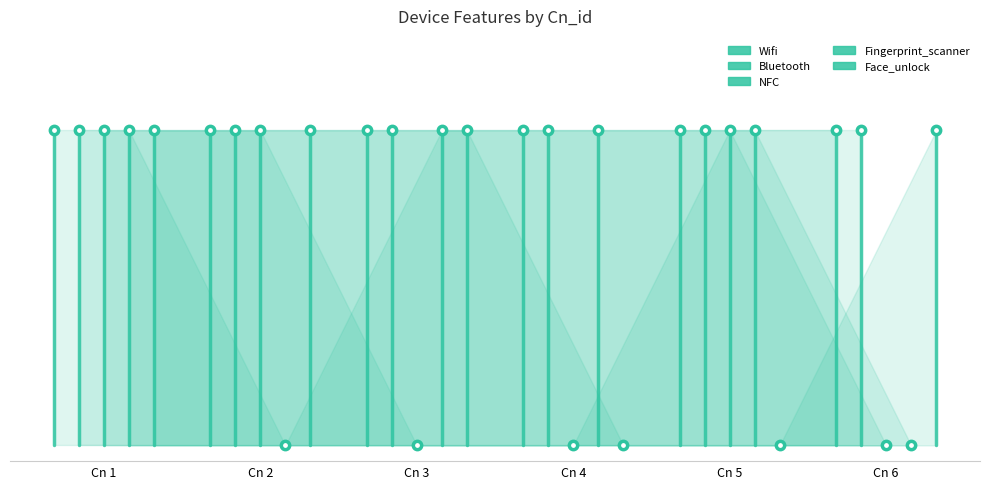

True or false: Fingerprint_scanner and Wifi intersect in this chart.

False